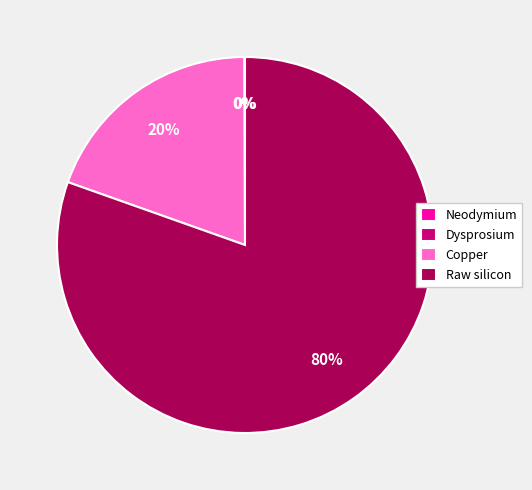

Is there a majority slice in this chart?

Yes